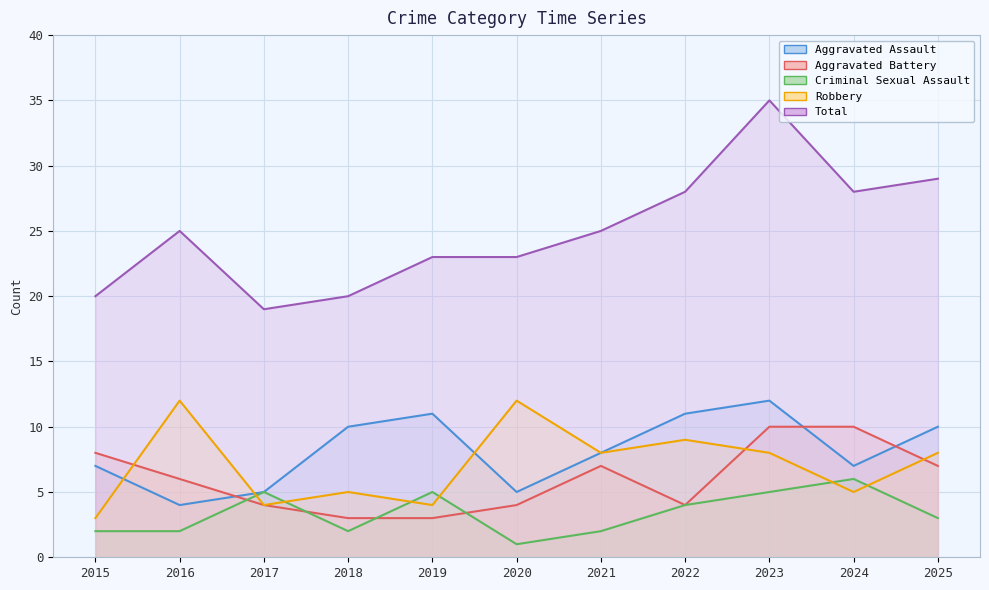

Reading left to right, extract all data points from this chart.

Aggravated Assault: 7	4	5	10	11	5	8	11	12	7	10
Aggravated Battery: 8	6	4	3	3	4	7	4	10	10	7
Criminal Sexual Assault: 2	2	5	2	5	1	2	4	5	6	3
Robbery: 3	12	4	5	4	12	8	9	8	5	8
Total: 20	25	19	20	23	23	25	28	35	28	29